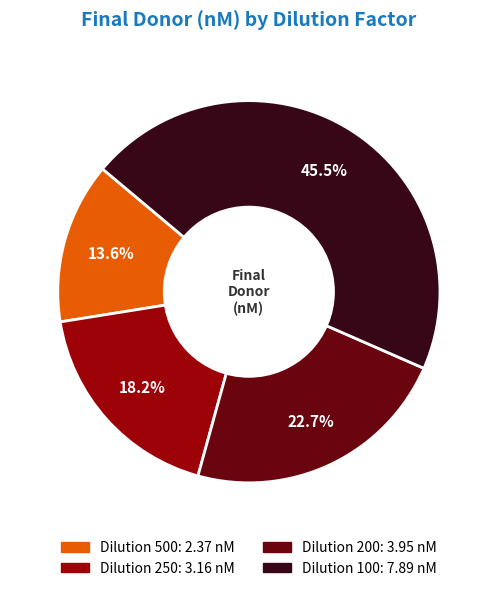

Does any single category account for the majority?

No